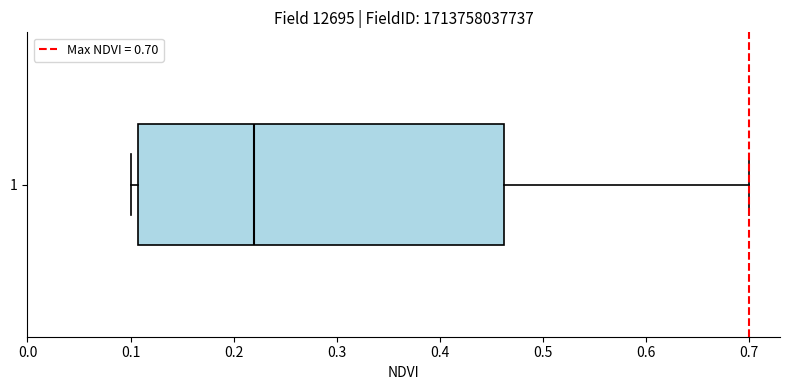

Transcribe this box plot: give where the median line is, the range the box spans, and where the two whiskers end, as read against the x-axis. The values are not printed on the chart, so give them approximately, as read against the axis.

median 0.22, box 0.11 to 0.46, whiskers 0.10 to 0.70